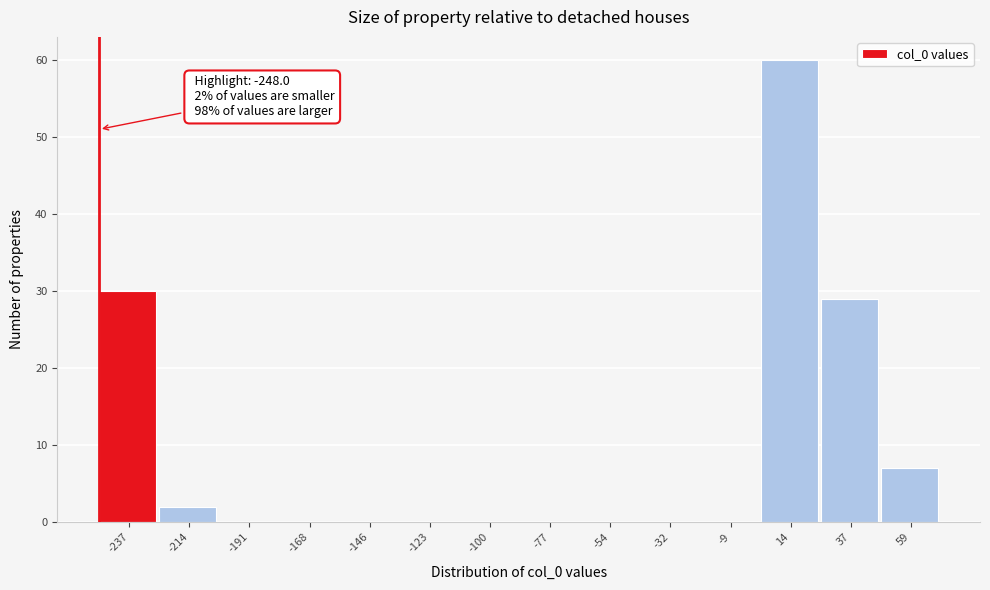

Which range on the x-axis has the tallest bar?

0 to 25